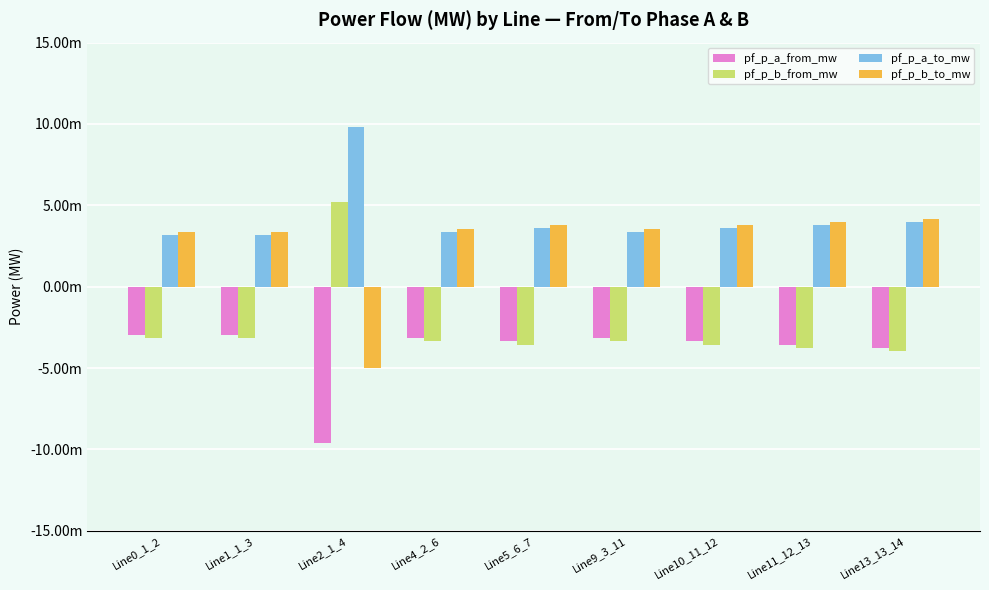

What are all the series names shown in the legend?

pf_p_a_from_mw, pf_p_b_from_mw, pf_p_a_to_mw, pf_p_b_to_mw